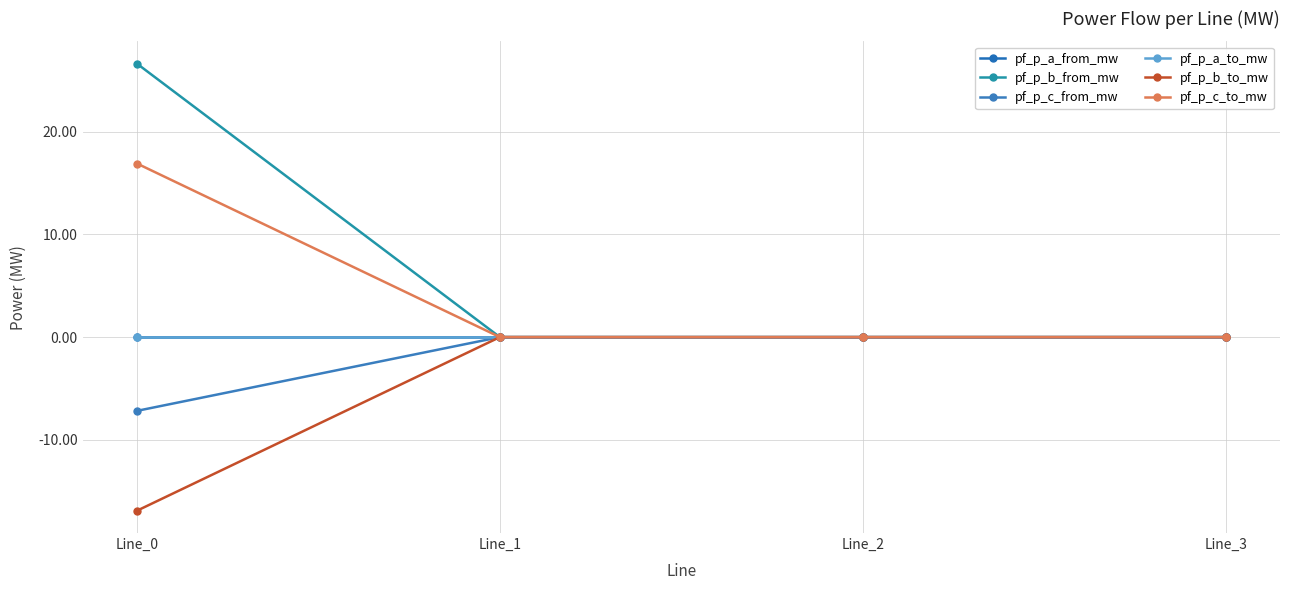

Which category has the highest value in the pf_p_b_from_mw series?

Line_0